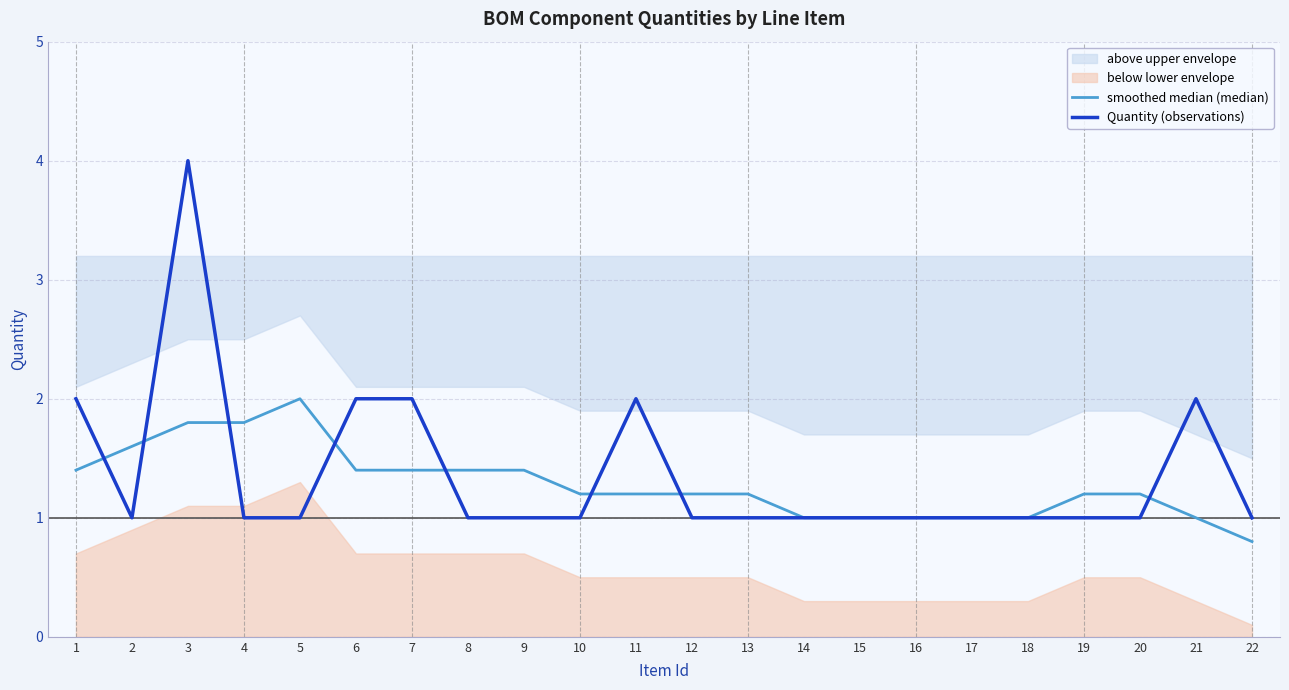

Is it true that smoothed median (median) equals 1.2 at 19?

True